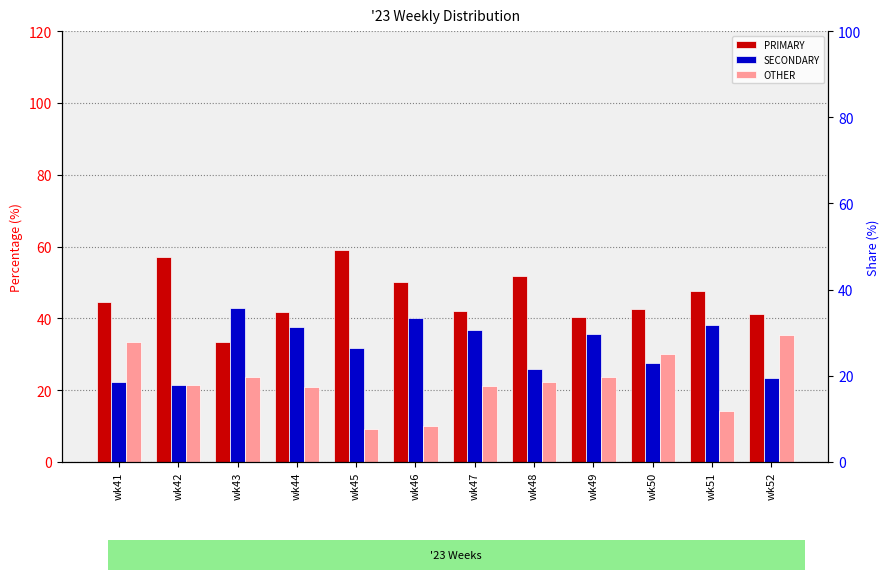

What is the approximate value of PRIMARY at wk52?

41.2